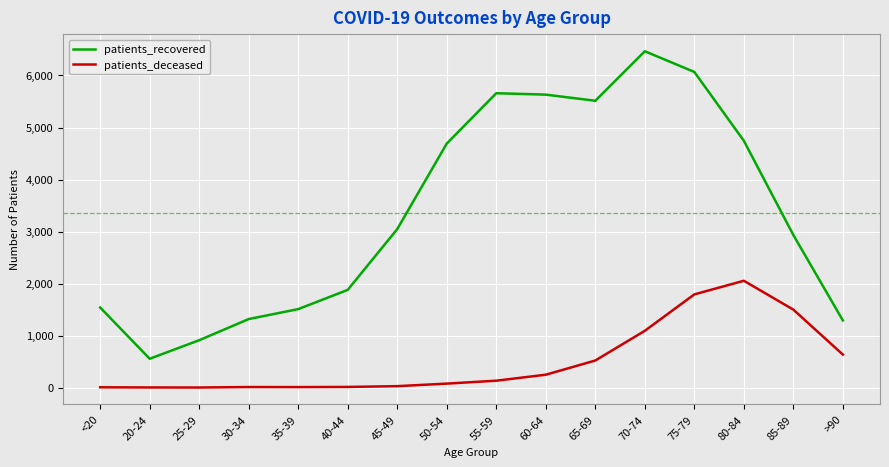

What is the spread (max minus min) of values at 45-49?

3019